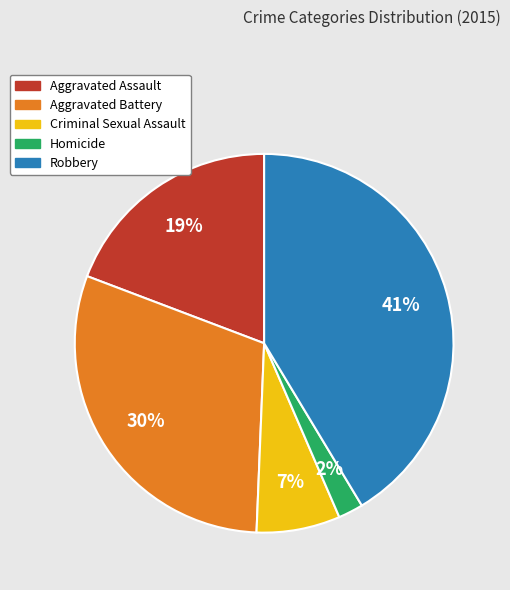

Rank the categories by value from highest to lowest.

Robbery, Aggravated Battery, Aggravated Assault, Criminal Sexual Assault, Homicide